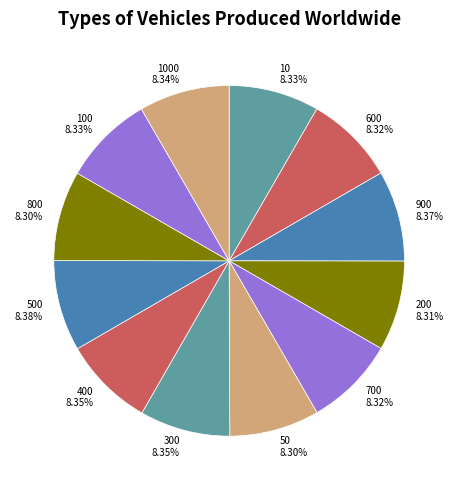

Approximately how many times larger is the value at 50 compared to 10?

1.0